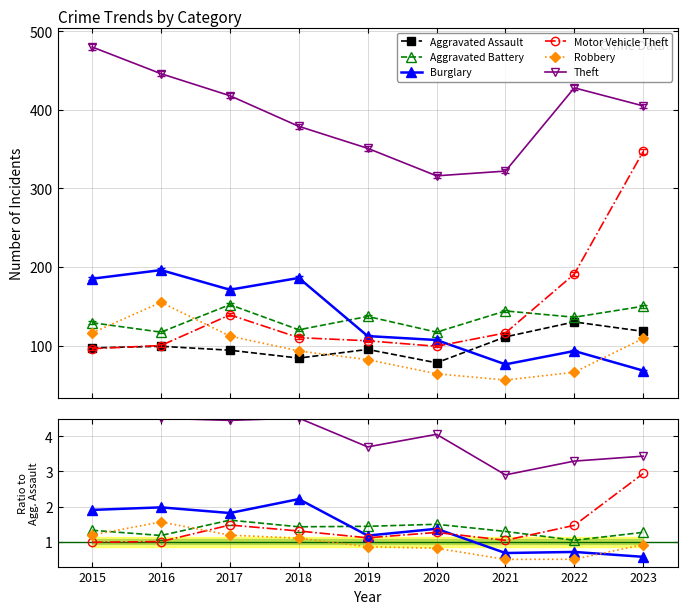

True or false: Burglary and Motor Vehicle Theft intersect in this chart.

True